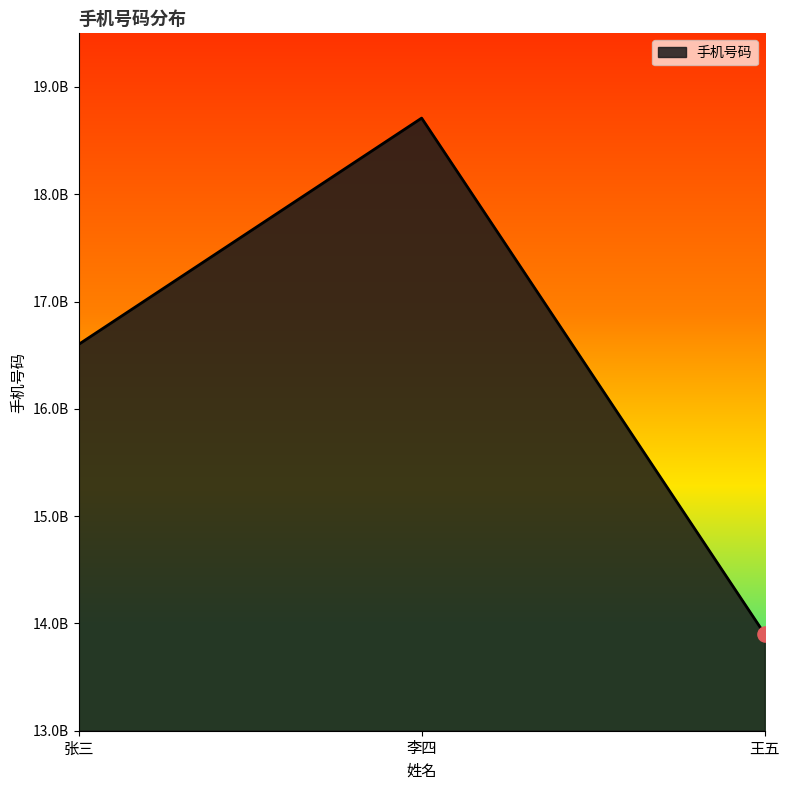

Approximately how many times larger is the value at 张三 compared to 王五?

1.2